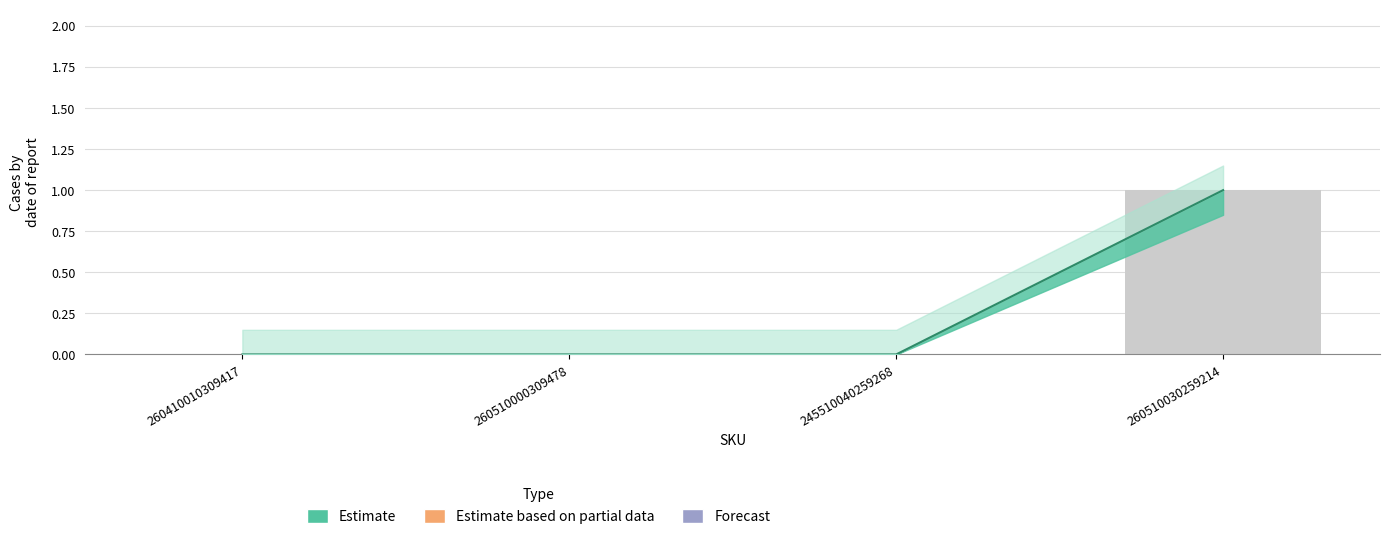

Is it true that the value at 260510030259214 is 1?

True